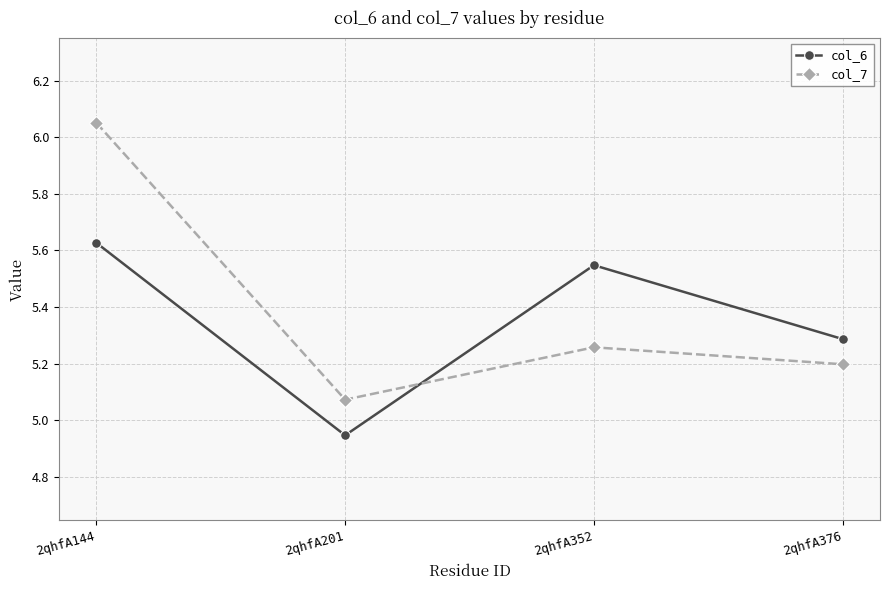

Which category has the highest value in the col_7 series?

2qhfA144